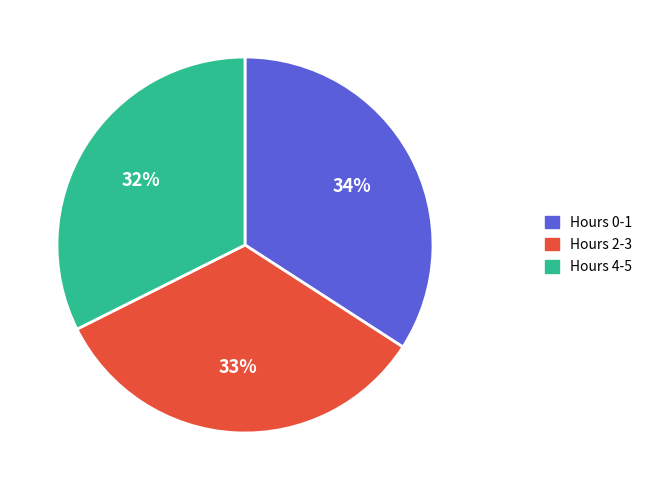

To the nearest percent, what is the difference between the largest and smallest slice percentages?

2%